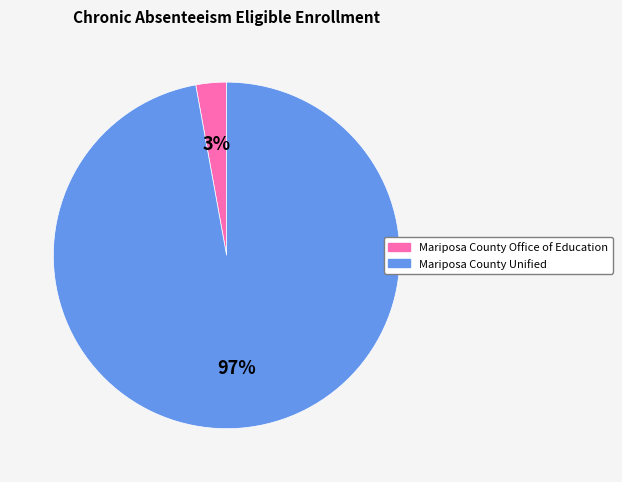

The Mariposa County Office of Education slice represents 9% of the pie. True or false?

False